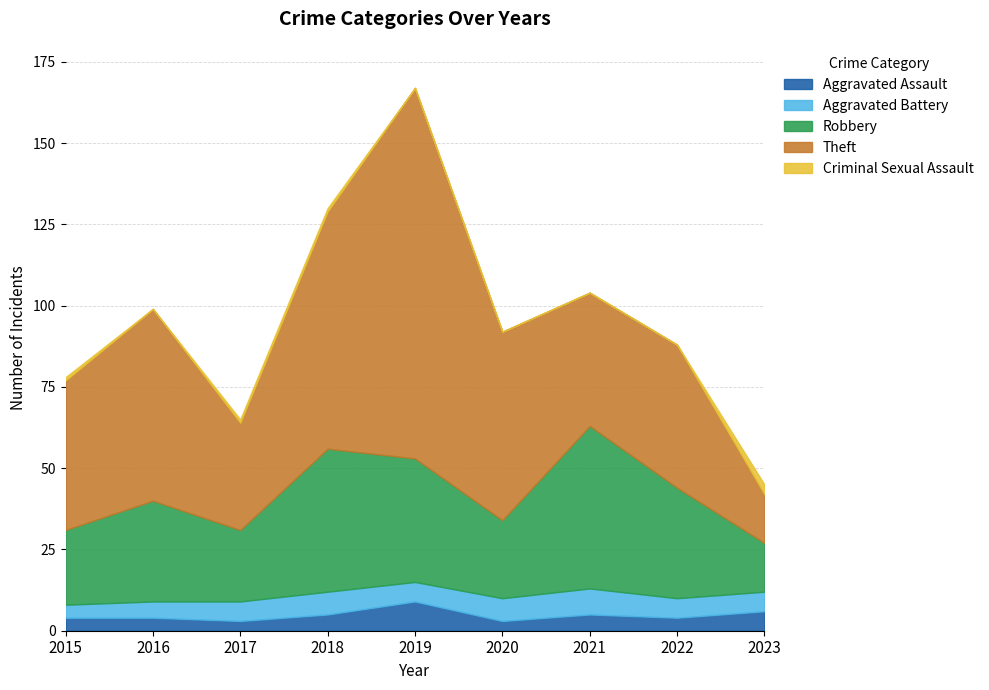

True or false: Criminal Sexual Assault and Aggravated Battery intersect in this chart.

False